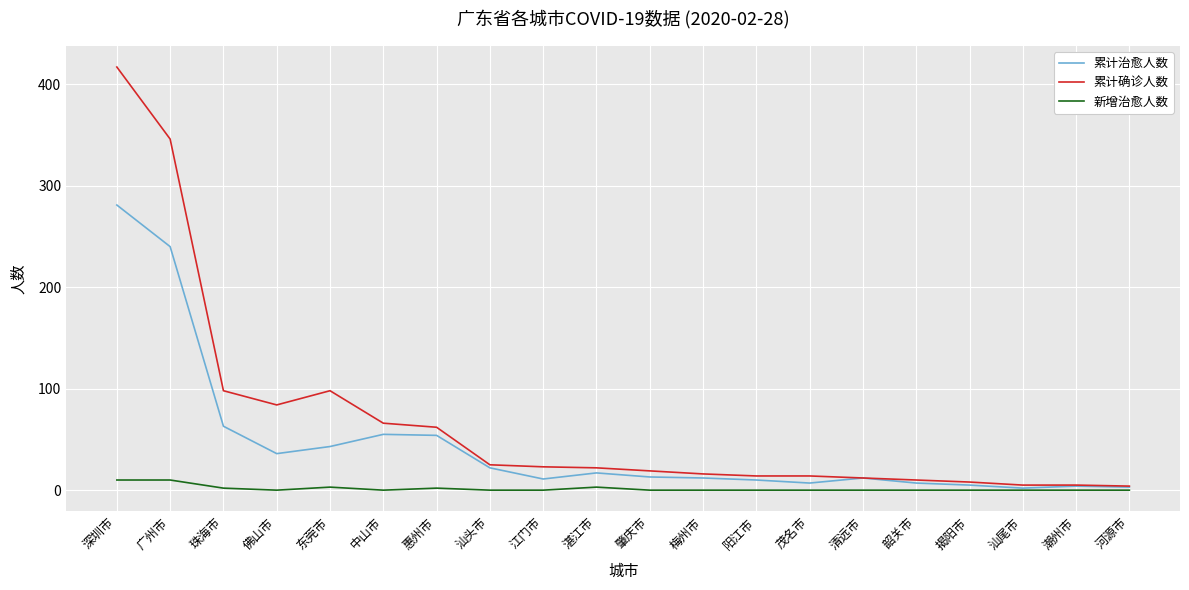

At how many categories does at least one series exceed 159?

2